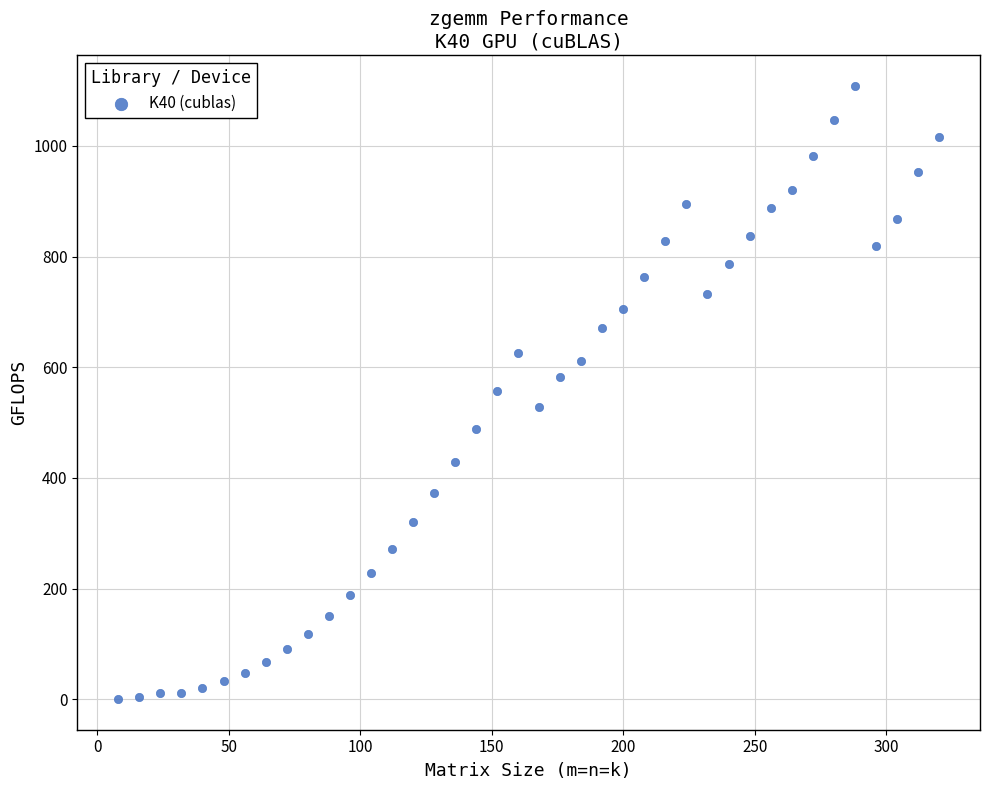

What is the range of Y values (max minus min)?

1107.5